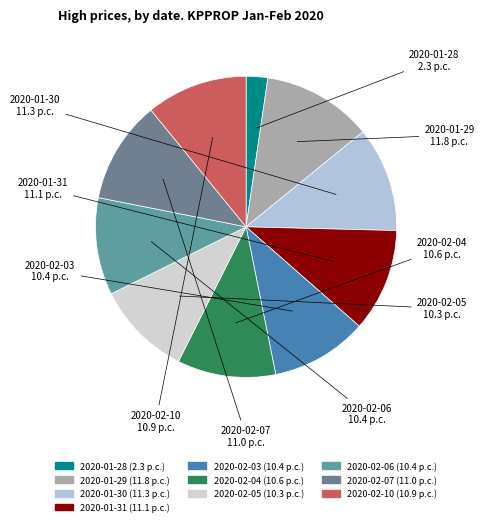

Is it true that 2020-01-31 is 11% of the pie?

True